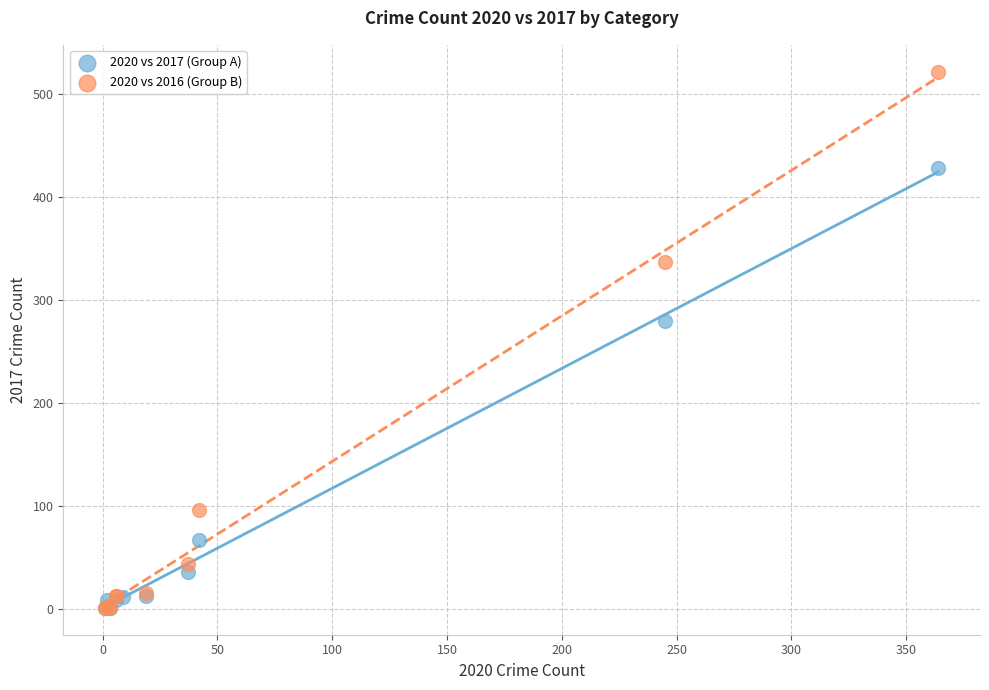

Which series reaches the maximum Y coordinate?

2020 vs 2016 (Group B)